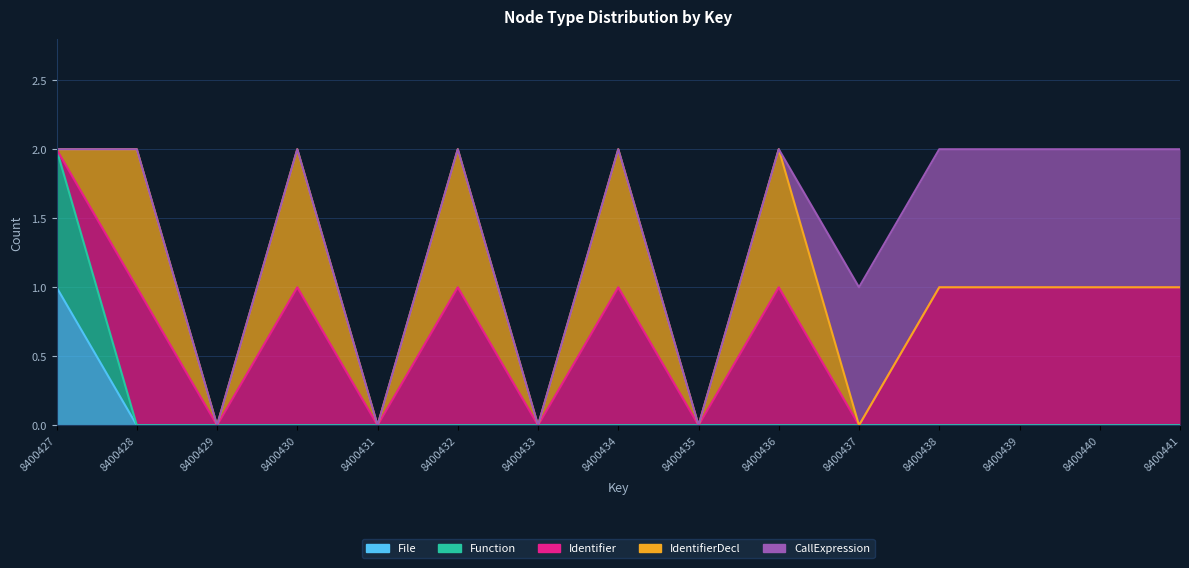

Reading left to right, list all the values displayed in this chart.

File: 8400427=1	8400428=0	8400429=0	8400430=0	8400431=0	8400432=0	8400433=0	8400434=0	8400435=0	8400436=0	8400437=0	8400438=0	8400439=0	8400440=0	8400441=0
Function: 8400427=1	8400428=0	8400429=0	8400430=0	8400431=0	8400432=0	8400433=0	8400434=0	8400435=0	8400436=0	8400437=0	8400438=0	8400439=0	8400440=0	8400441=0
Identifier: 8400427=0	8400428=1	8400429=0	8400430=1	8400431=0	8400432=1	8400433=0	8400434=1	8400435=0	8400436=1	8400437=0	8400438=1	8400439=1	8400440=1	8400441=1
IdentifierDecl: 8400427=0	8400428=1	8400429=0	8400430=1	8400431=0	8400432=1	8400433=0	8400434=1	8400435=0	8400436=1	8400437=0	8400438=0	8400439=0	8400440=0	8400441=0
CallExpression: 8400427=0	8400428=0	8400429=0	8400430=0	8400431=0	8400432=0	8400433=0	8400434=0	8400435=0	8400436=0	8400437=1	8400438=1	8400439=1	8400440=1	8400441=1